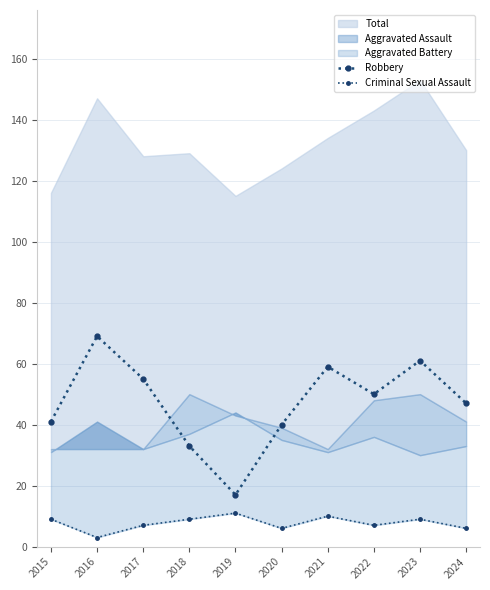

True or false: Robbery has more than 0 points higher than both neighbors.

True